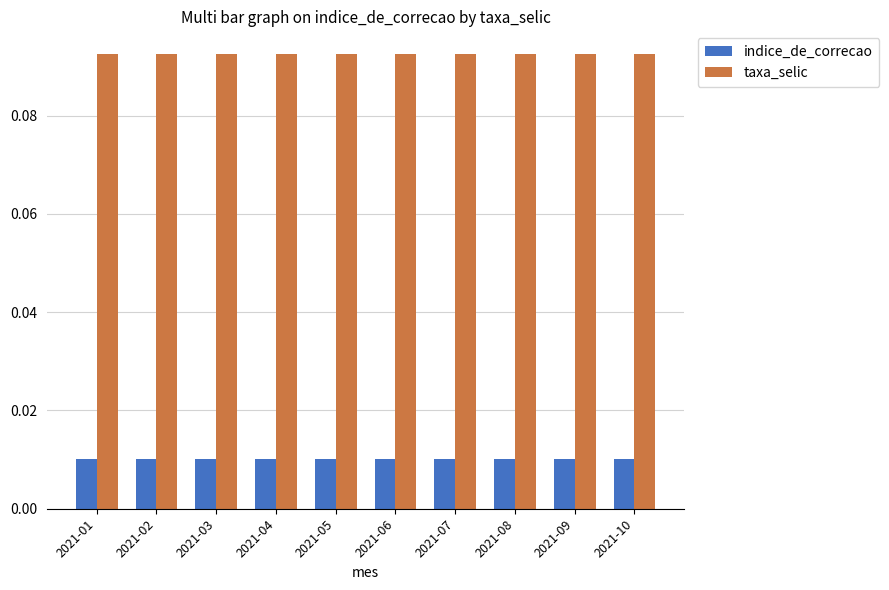

Which series has the largest range (max minus min)?

indice_de_correcao